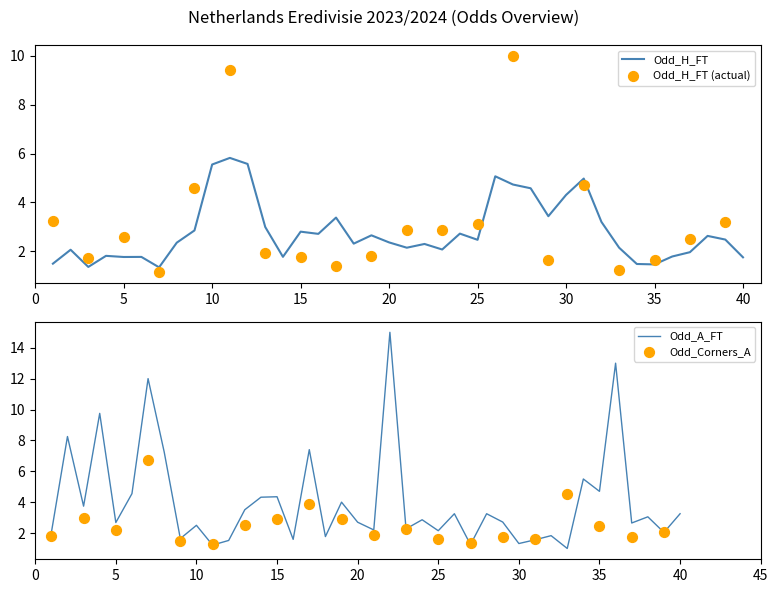

The value of Odd_H_FT at 25 is 0.9. True or false?

False